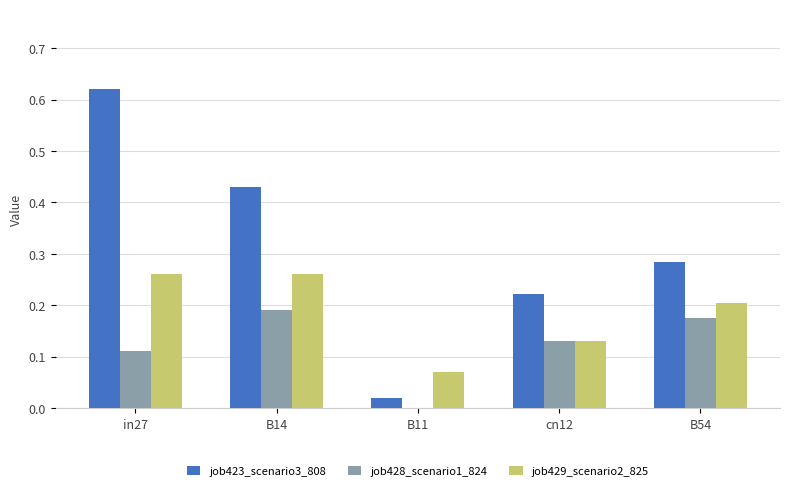

At which category is the sum across all series the highest?

in27